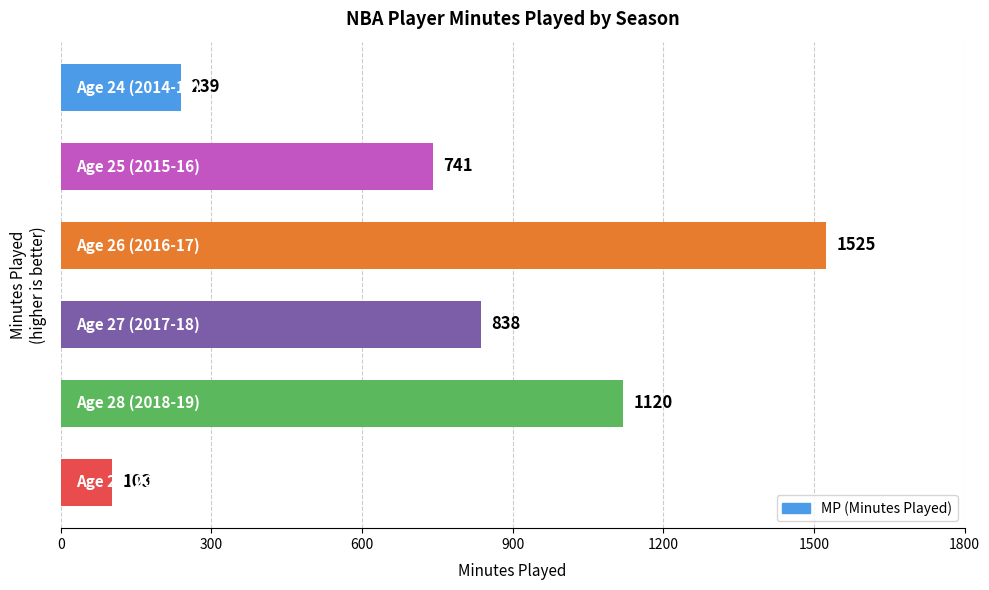

What is the difference between the maximum and minimum values?

1422